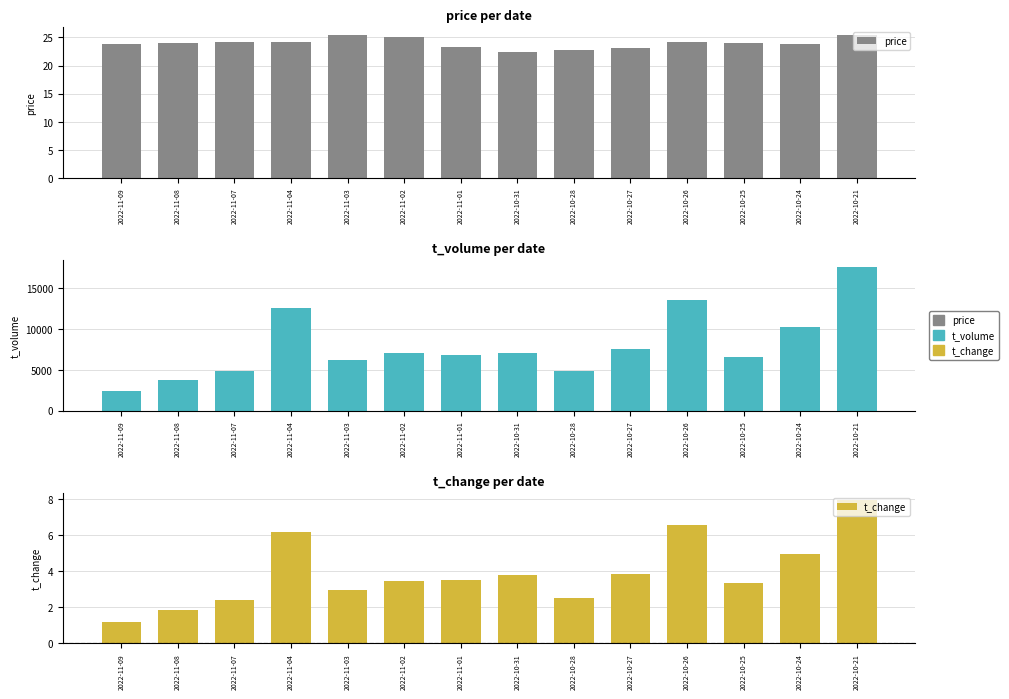

Which series has the largest total across all categories?

t_volume